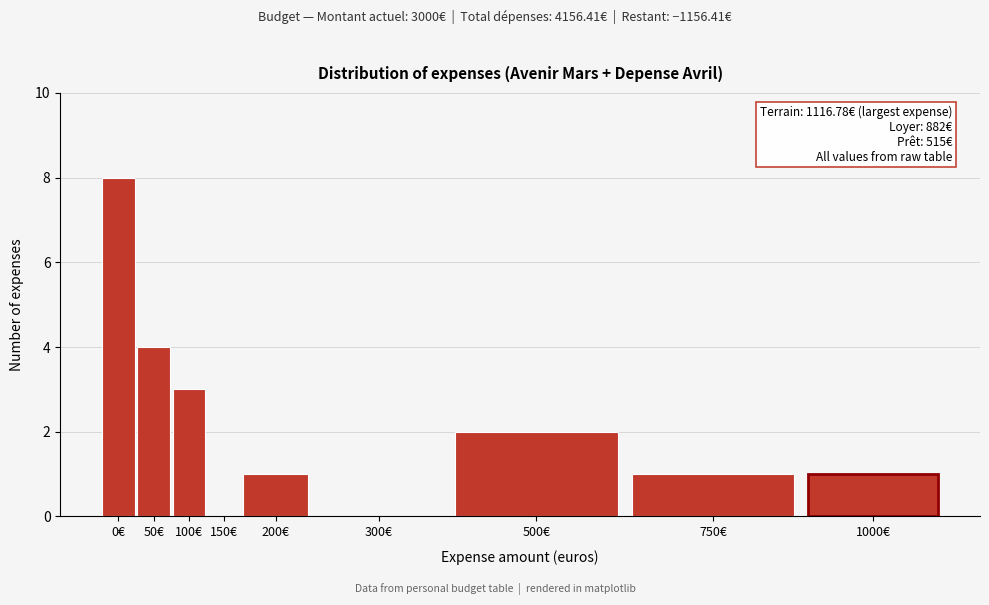

Reading right to left, what are all the values shown in this chart?

1000€=1	750€=1	500€=2	300€=0	200€=1	150€=0	100€=3	50€=4	0€=8